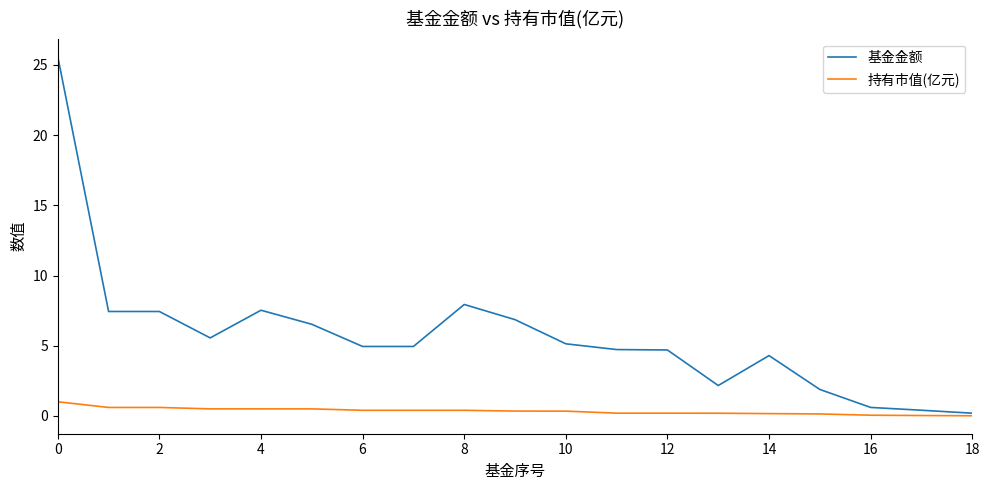

What is the highest value of the 持有市值(亿元) series?

1.0